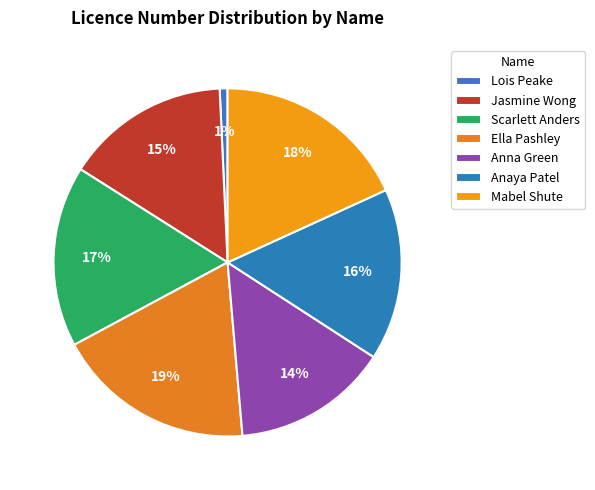

Is there any slice that represents more than half of the pie?

No